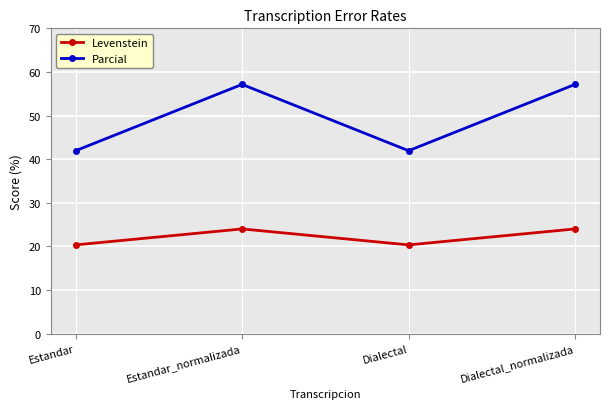

What is the label of the 3rd point from the left?

Dialectal